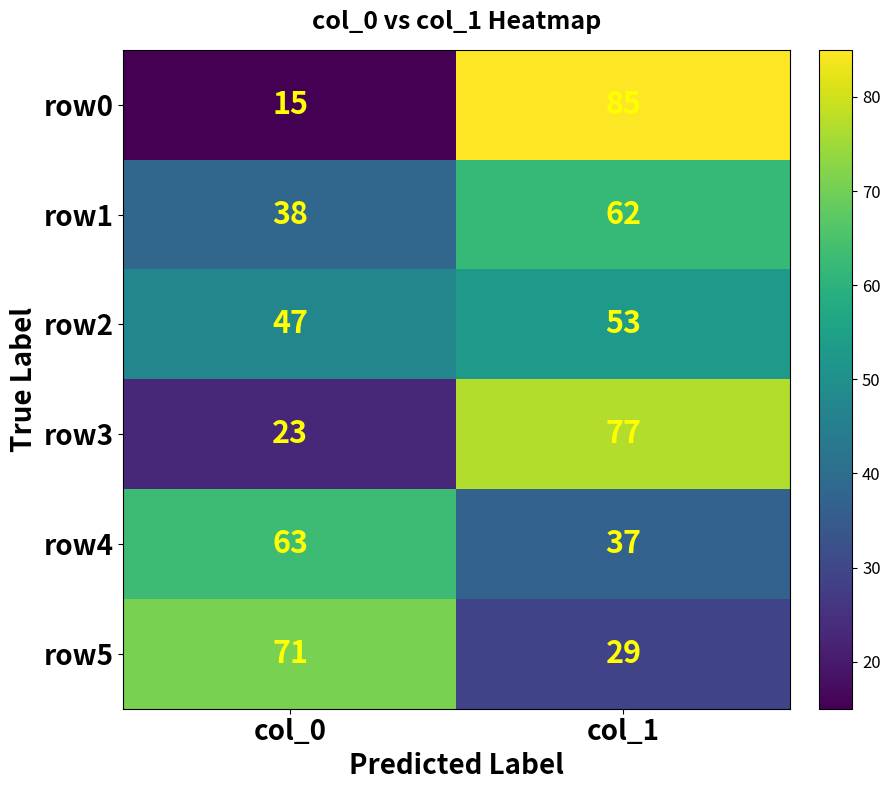

Between col_0 and col_1, which series saw the biggest shift?

row0